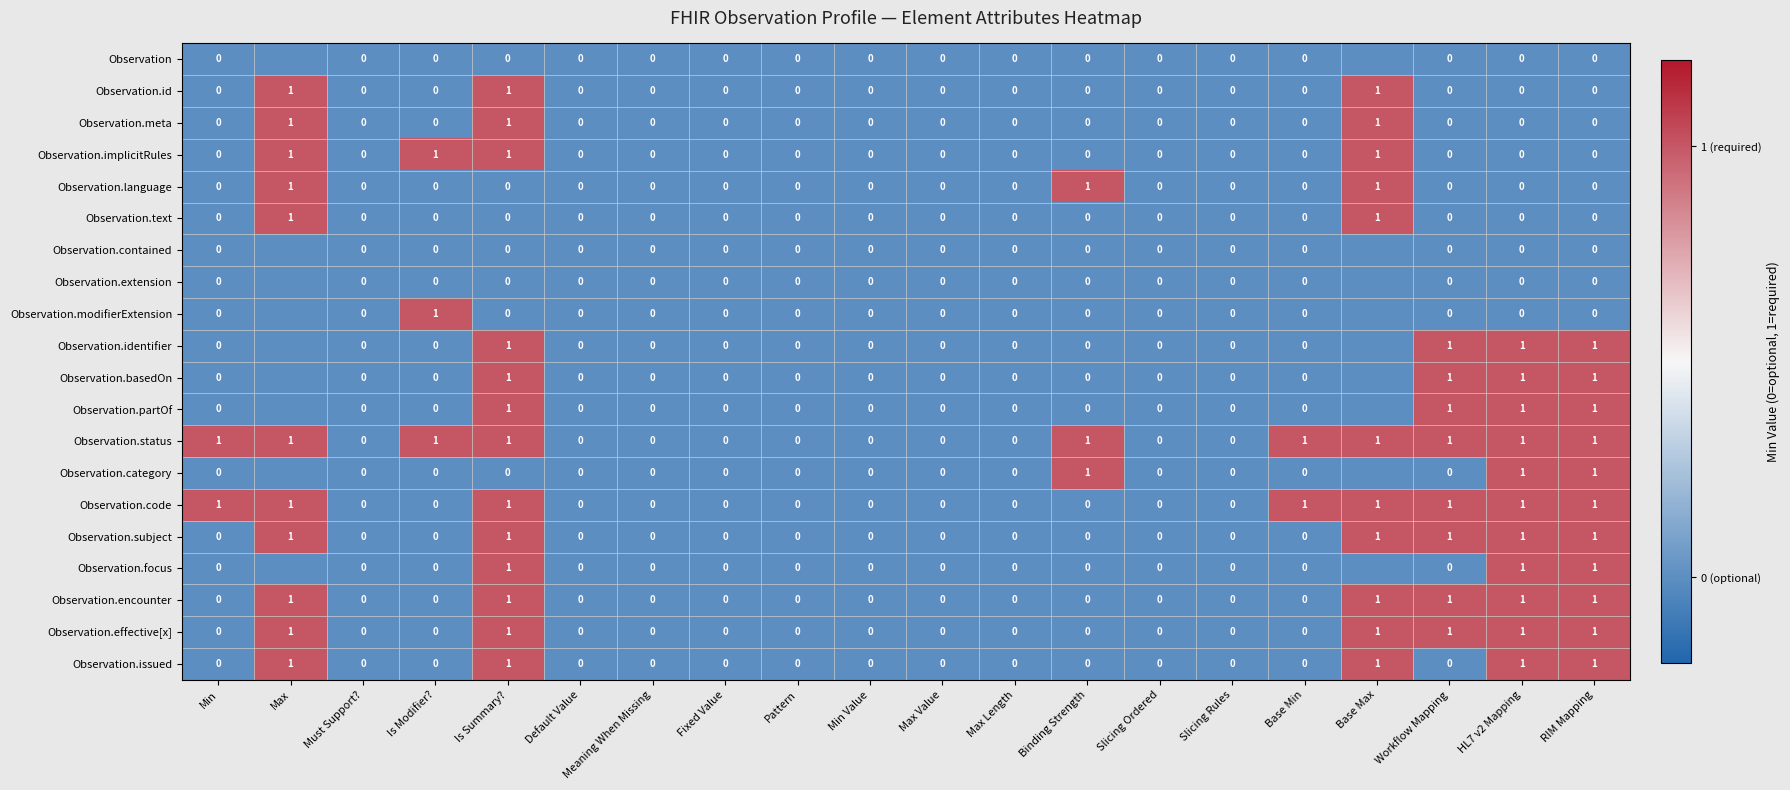

What is the difference between the second highest and second lowest values in the Observation.text series?

1